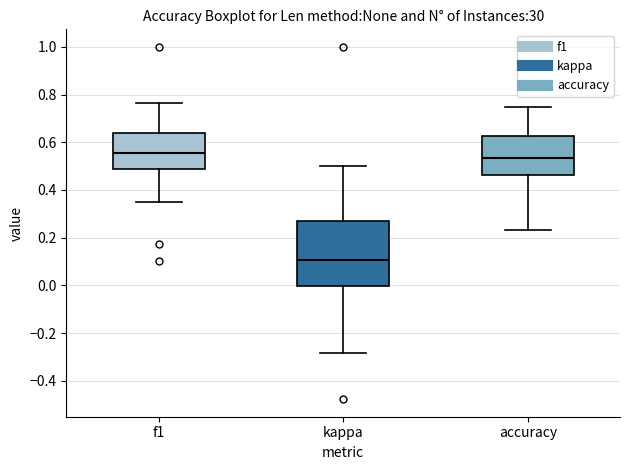

Reading left to right, transcribe this box plot: for each box, give where its median line is, the range the box spans, and where its two whiskers end, as read against the y-axis. The values are not printed on the chart, so give them approximately, as read against the axis.

f1: median 0.56, box 0.48 to 0.64, whiskers 0.36 to 0.76
kappa: median 0.10, box 0.00 to 0.28, whiskers -0.28 to 0.50
accuracy: median 0.54, box 0.46 to 0.62, whiskers 0.24 to 0.76